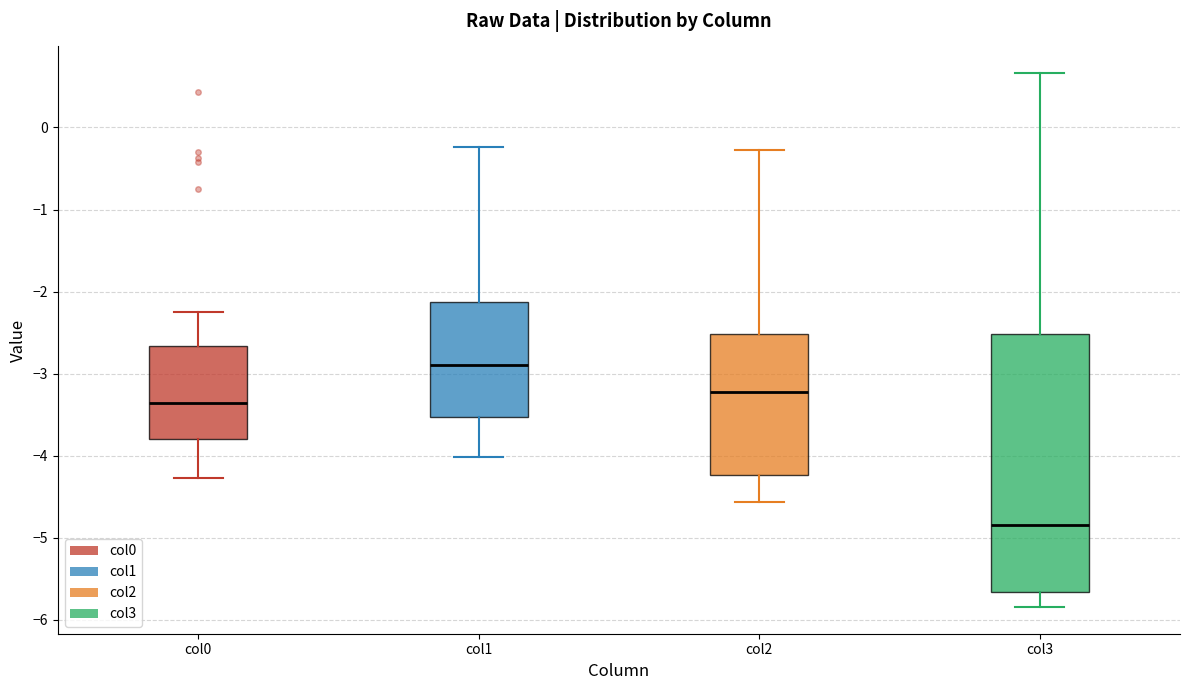

Reading left to right, transcribe this box plot: for each box, give where its median line is, the range the box spans, and where its two whiskers end, as read against the y-axis. The values are not printed on the chart, so give them approximately, as read against the axis.

col0: median -3.4, box -3.8 to -2.7, whiskers -4.3 to -2.2
col1: median -2.9, box -3.5 to -2.1, whiskers -4.0 to -0.2
col2: median -3.2, box -4.2 to -2.5, whiskers -4.6 to -0.3
col3: median -4.9, box -5.7 to -2.5, whiskers -5.8 to 0.7